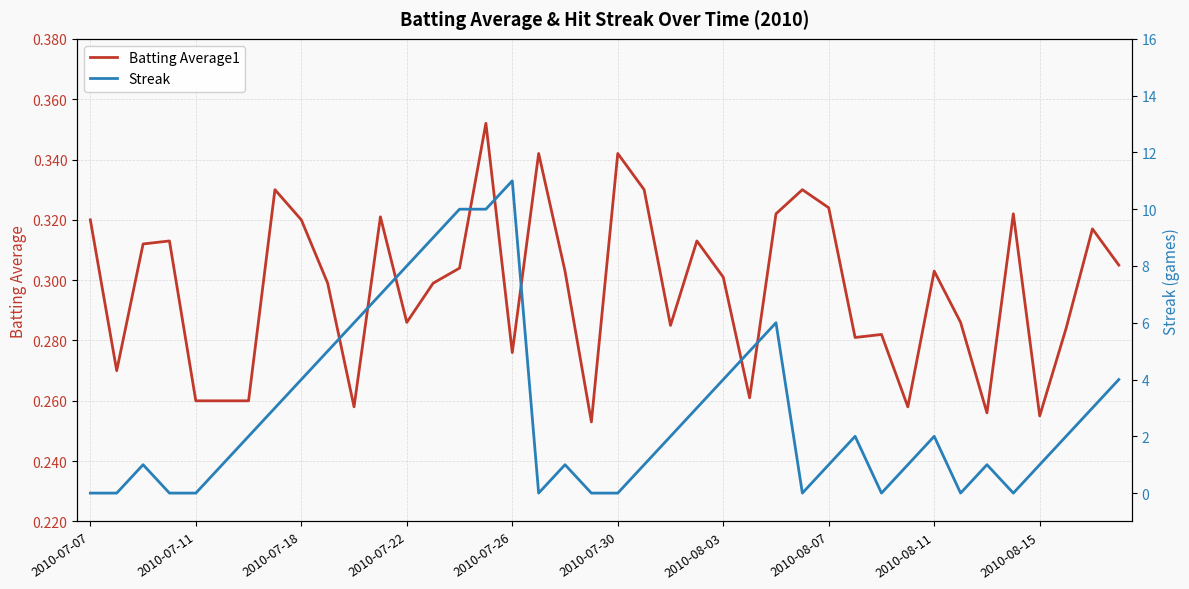

What value does the Batting Average1 series have at 17?

0.3